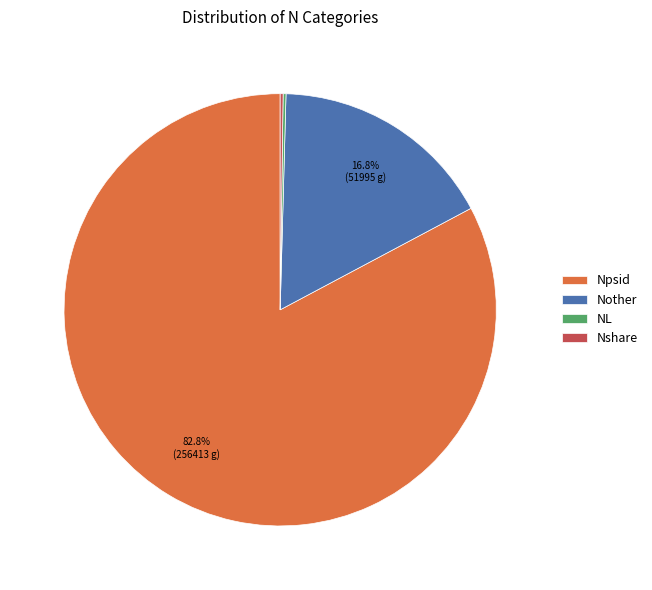

What percentage is NOT represented by Npsid?

17.2%